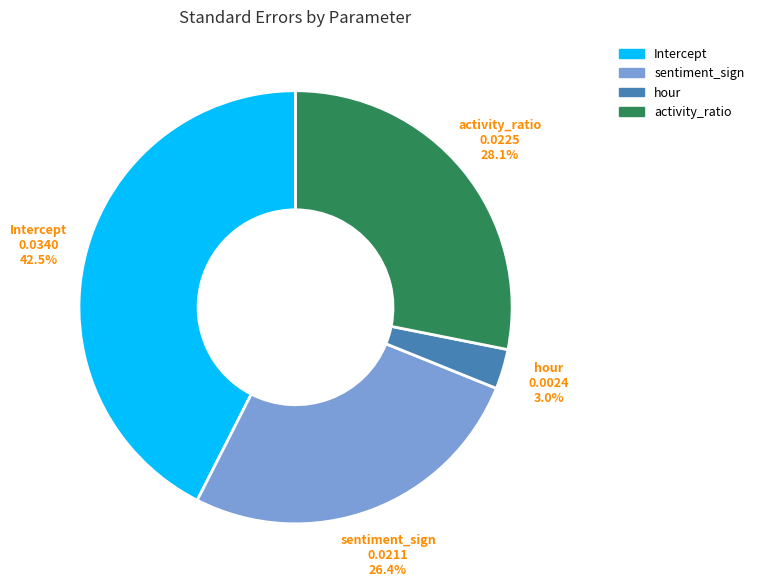

True or false: hour accounts for 3% of the total.

True